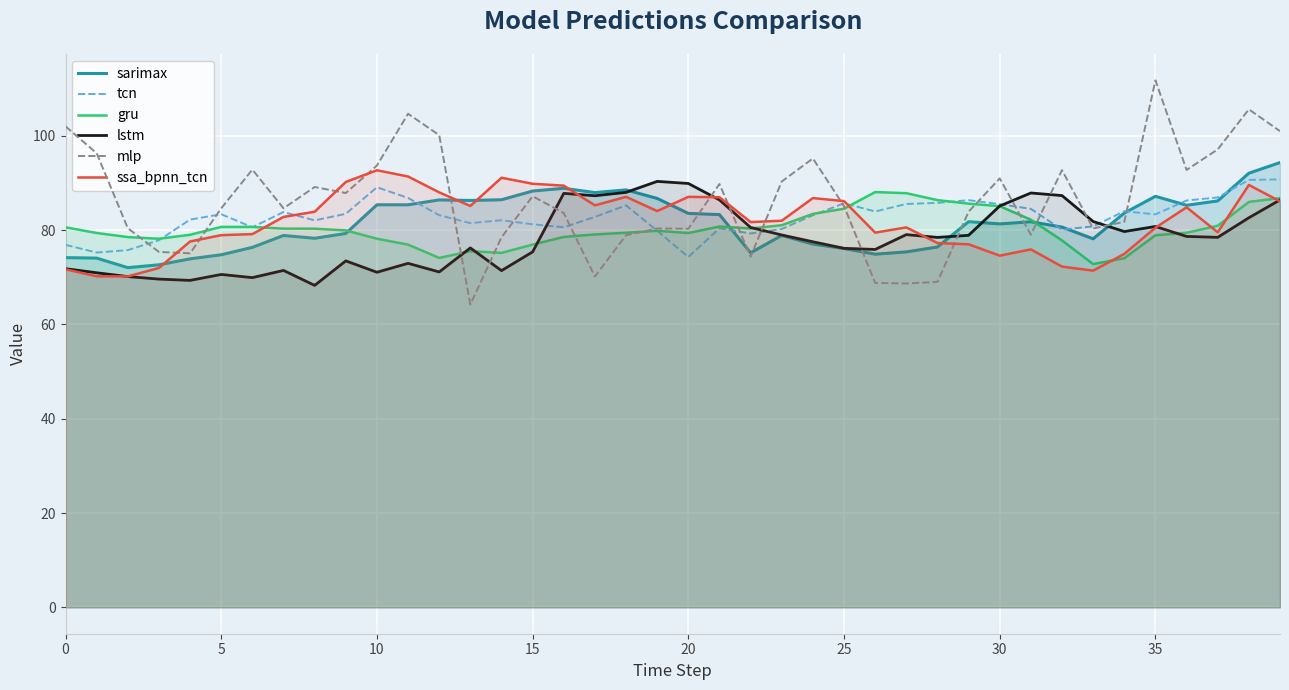

True or false: gru has more than 1 interior local peaks.

True